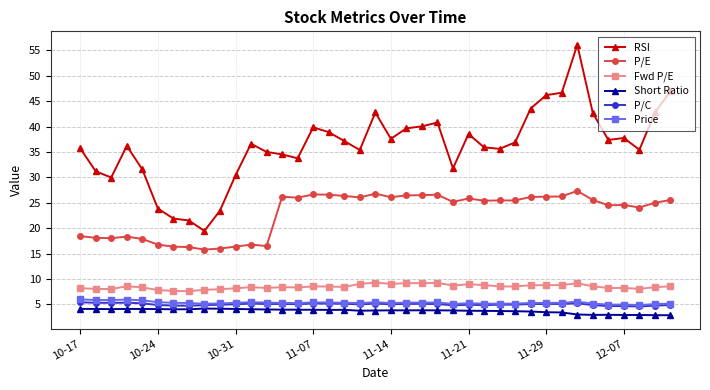

What is the greatest value displayed?

56.1